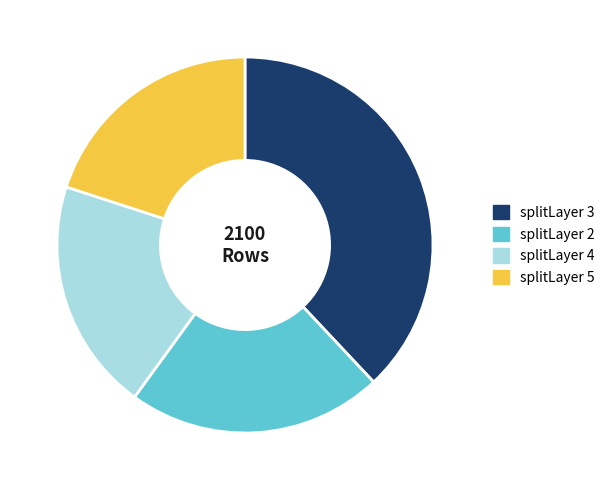

Between splitLayer 3 and splitLayer 5, which is larger?

splitLayer 3